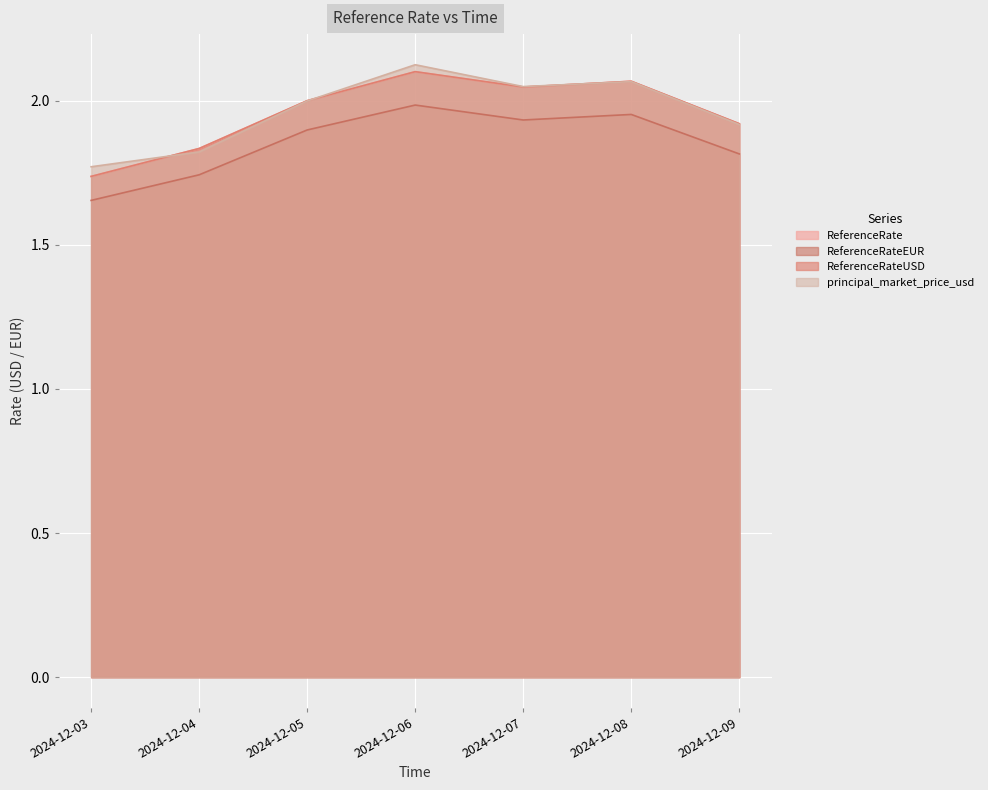

In ReferenceRate, how many points are lower than both neighbors (excluding endpoints)?

1